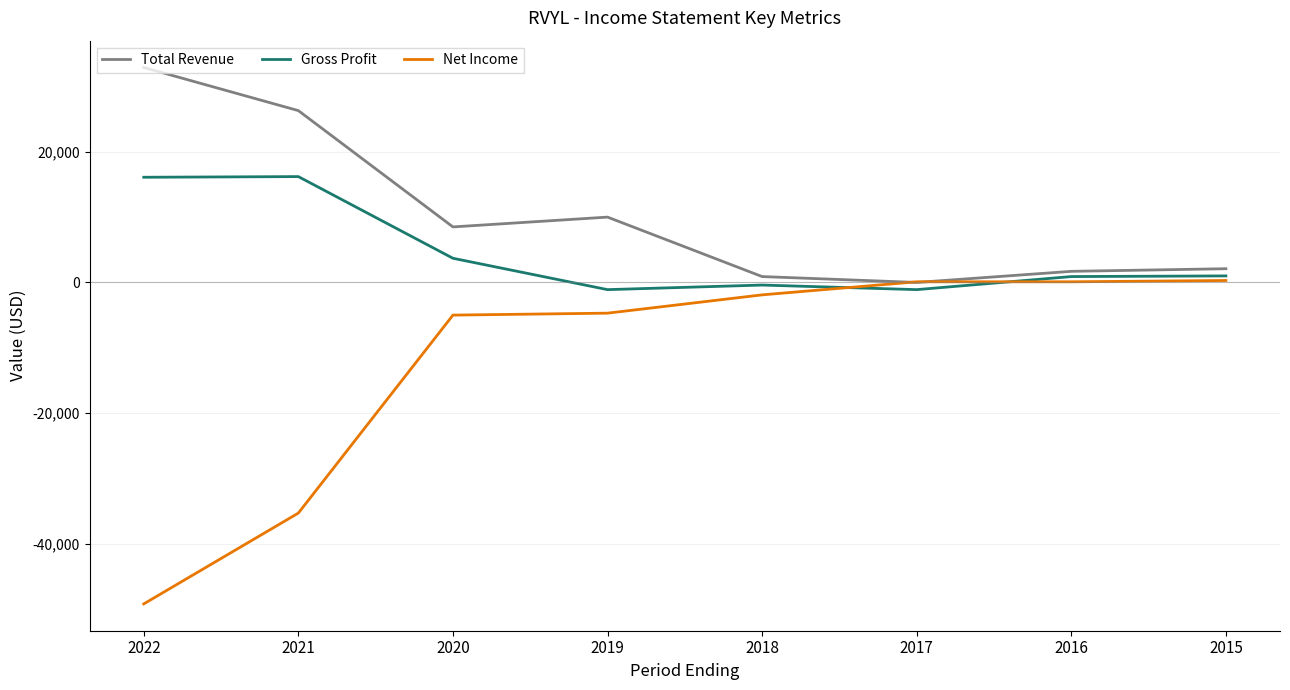

Is it true that Net Income equals -49200 at 2022?

True